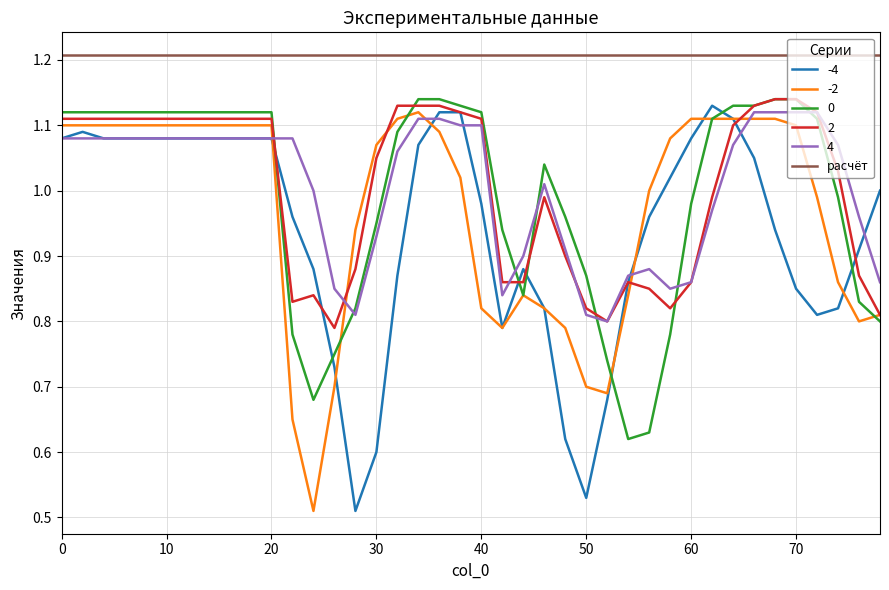

Which series ends up on top after the final intersection of 4 and 0?

4